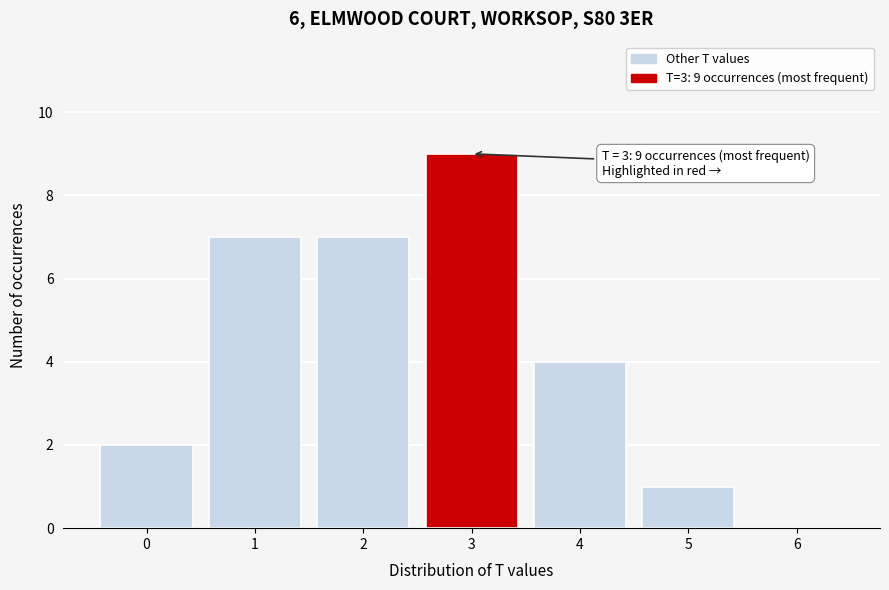

Over which range of the x-axis is the bar tallest?

2.5 to 3.5